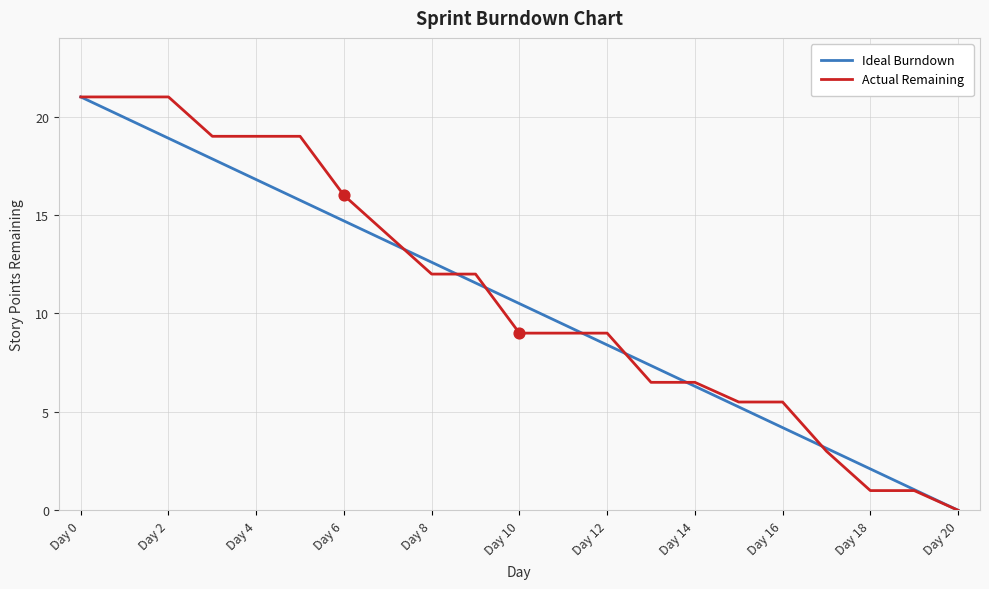

What are all the series names shown in the legend?

Ideal Burndown, Actual Remaining